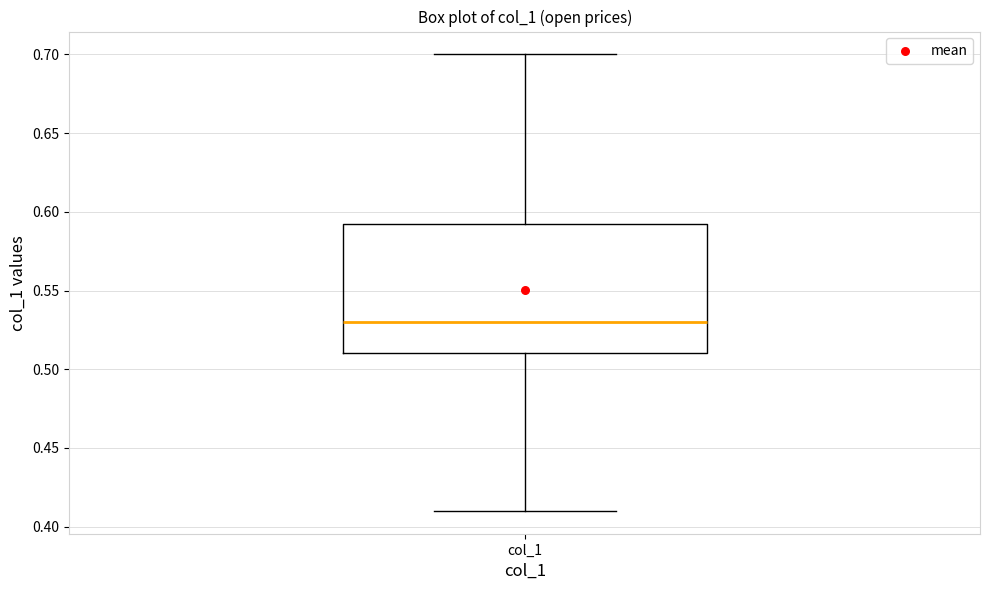

Read this box plot against the y-axis: the position of the median line, the range covered by the box, and the ends of both whiskers. The values are not printed on the chart, so give them approximately, as read against the axis.

median 0.530, box 0.510 to 0.595, whiskers 0.410 to 0.700